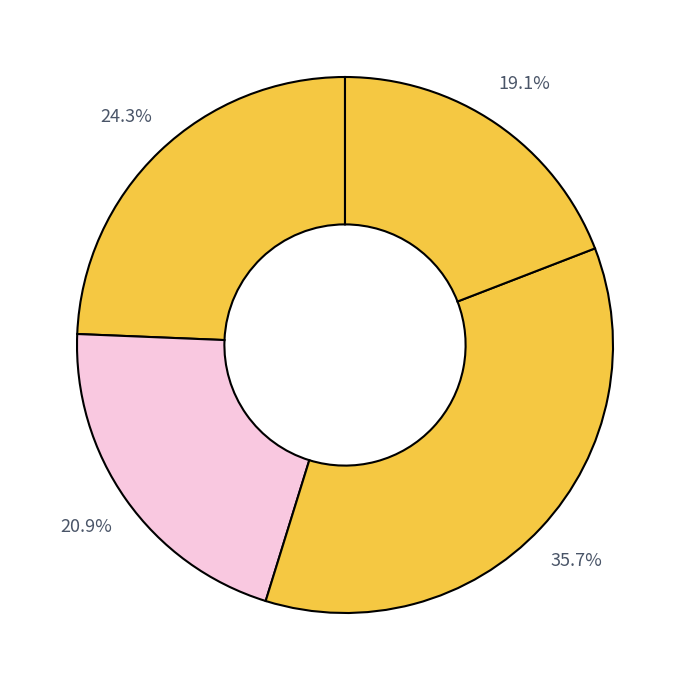

Count the number of slices in the pie.

4